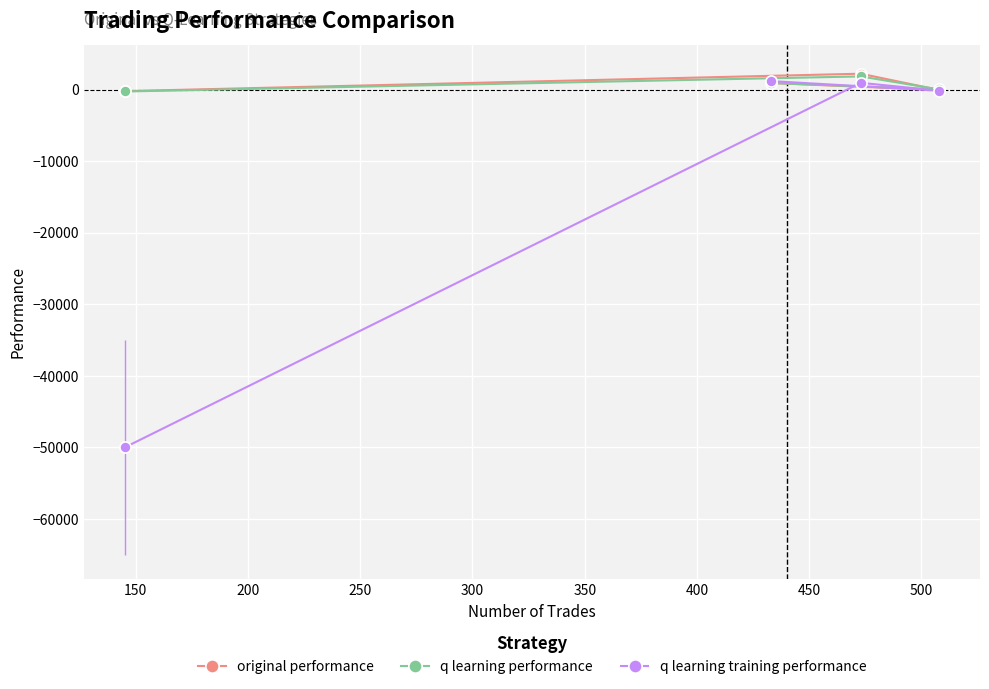

What is the maximum value shown in the chart?

2252.6